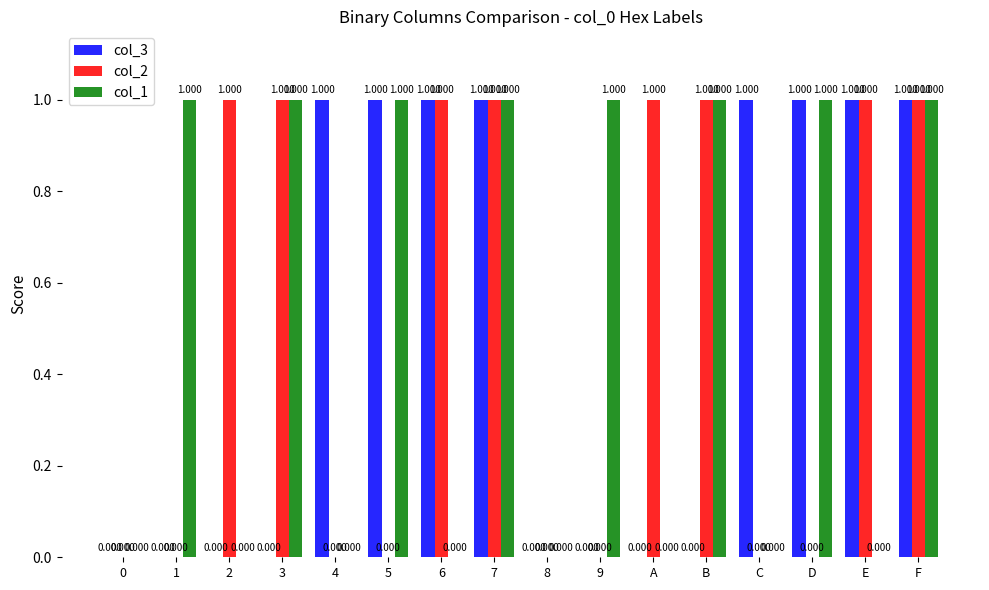

How many categories are shown in the chart?

16